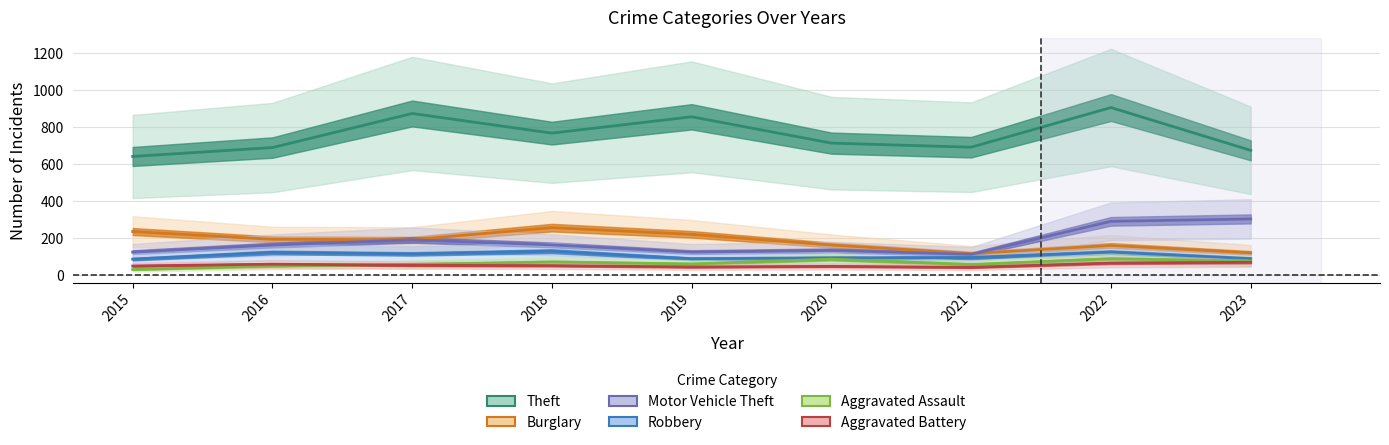

True or false: Aggravated Assault and Burglary cross at least once.

False